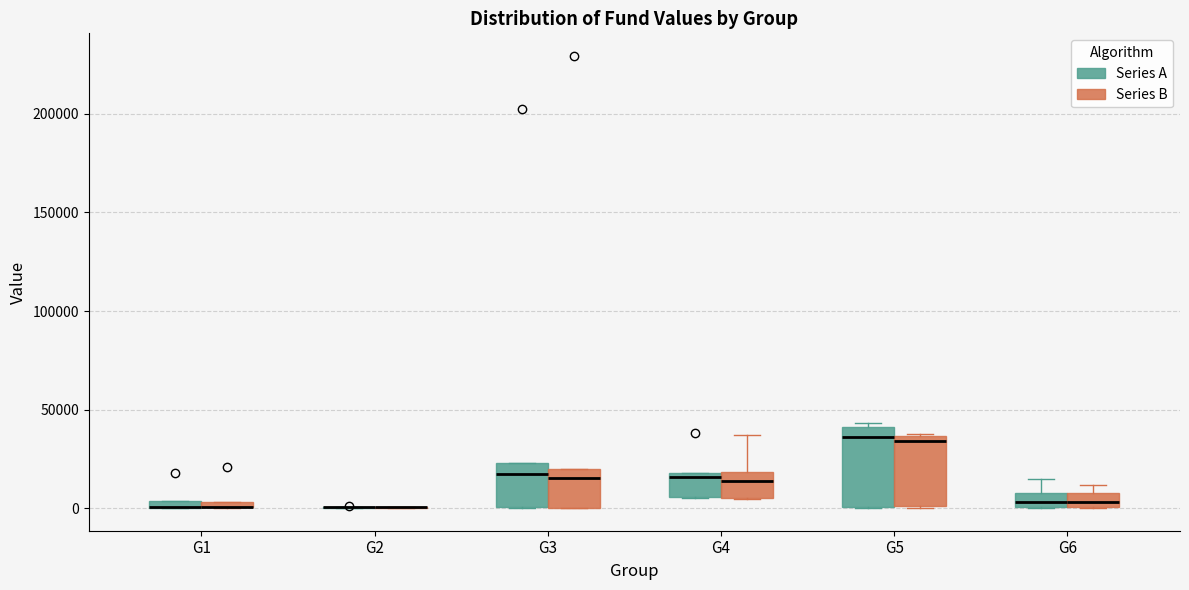

Where is the upper edge of the box for G6 (Series B) on the y-axis? The values are not printed on the chart, so give them approximately, as read against the axis.

10000